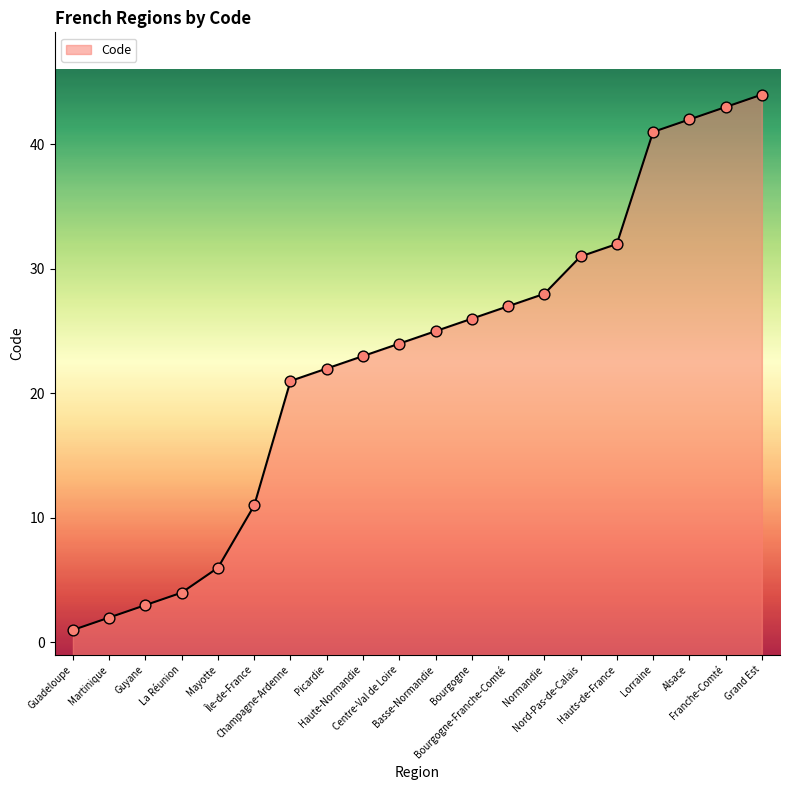

What is the change in value from Champagne-Ardenne to Franche-Comté?

+22